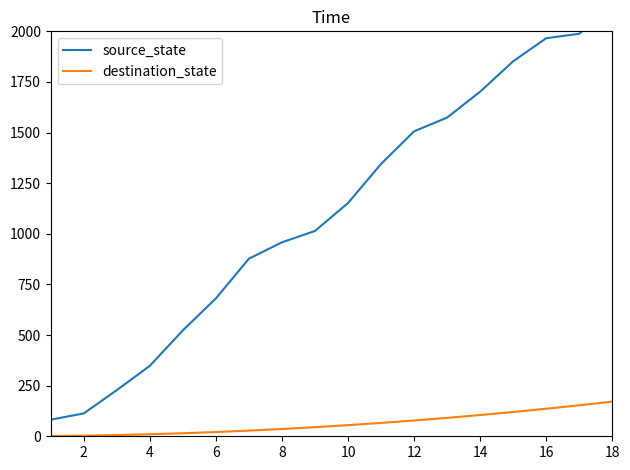

True or false: source_state and destination_state cross at least once.

False